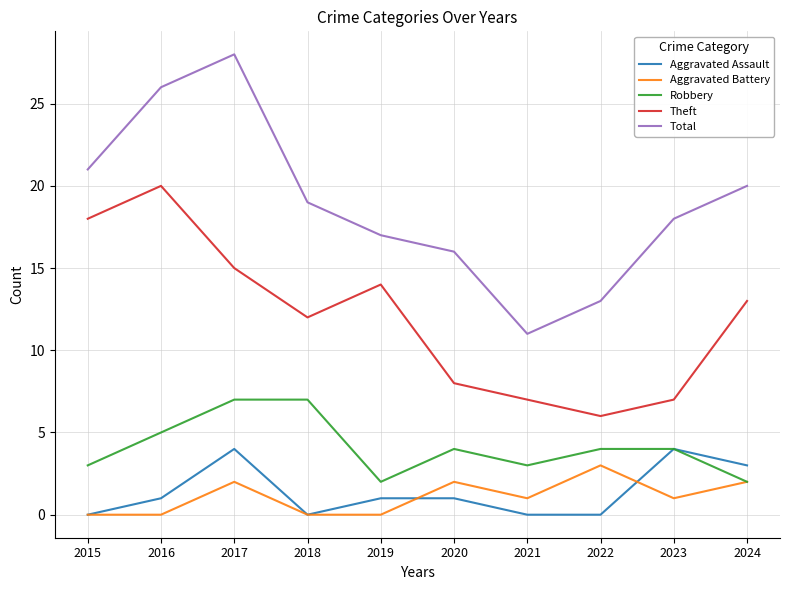

True or false: Total and Theft intersect in this chart.

False